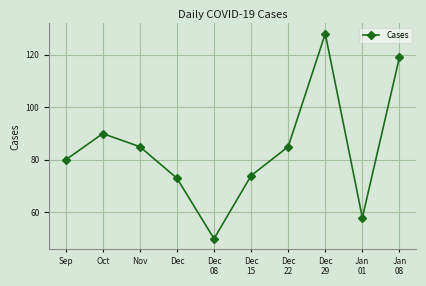

The value at Jan
08 is 61. True or false?

False